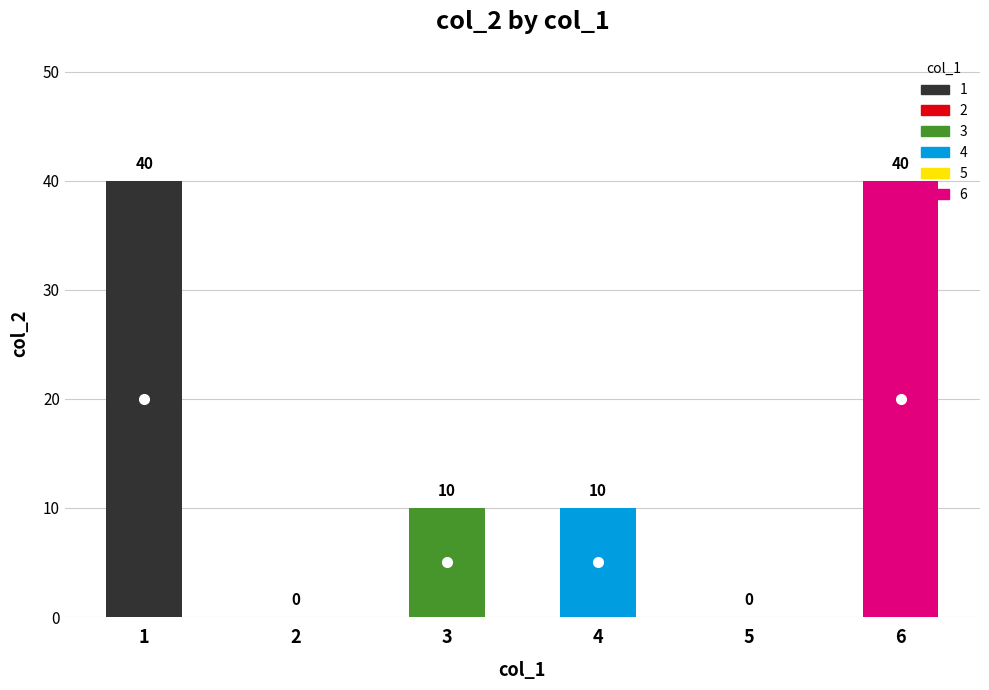

Read the value at 4, to the nearest 5.

10